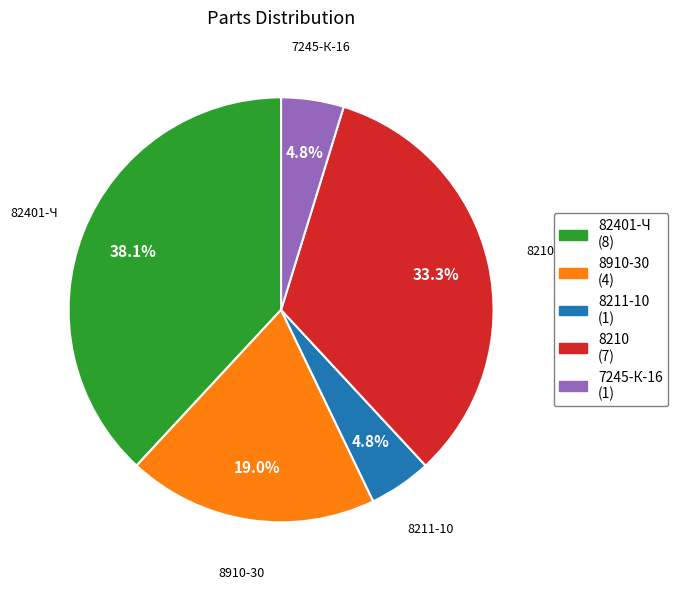

What percentage is the 8211-10 slice, to the nearest percent?

5%